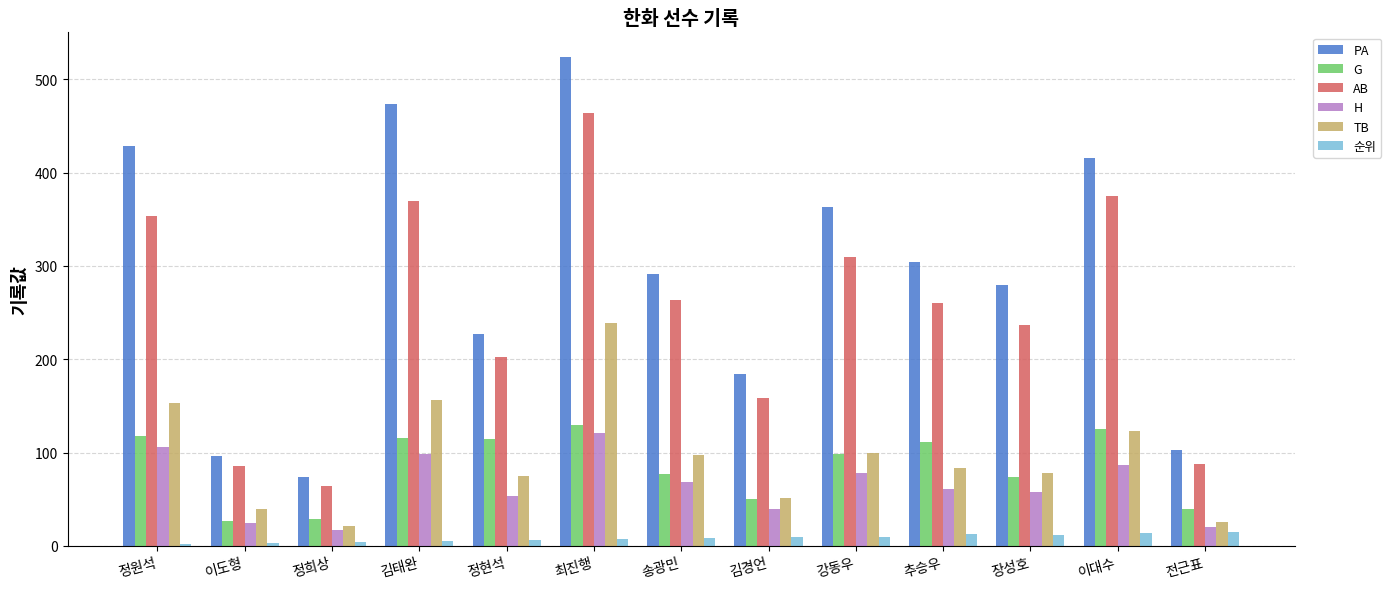

Are the bars horizontal?

No